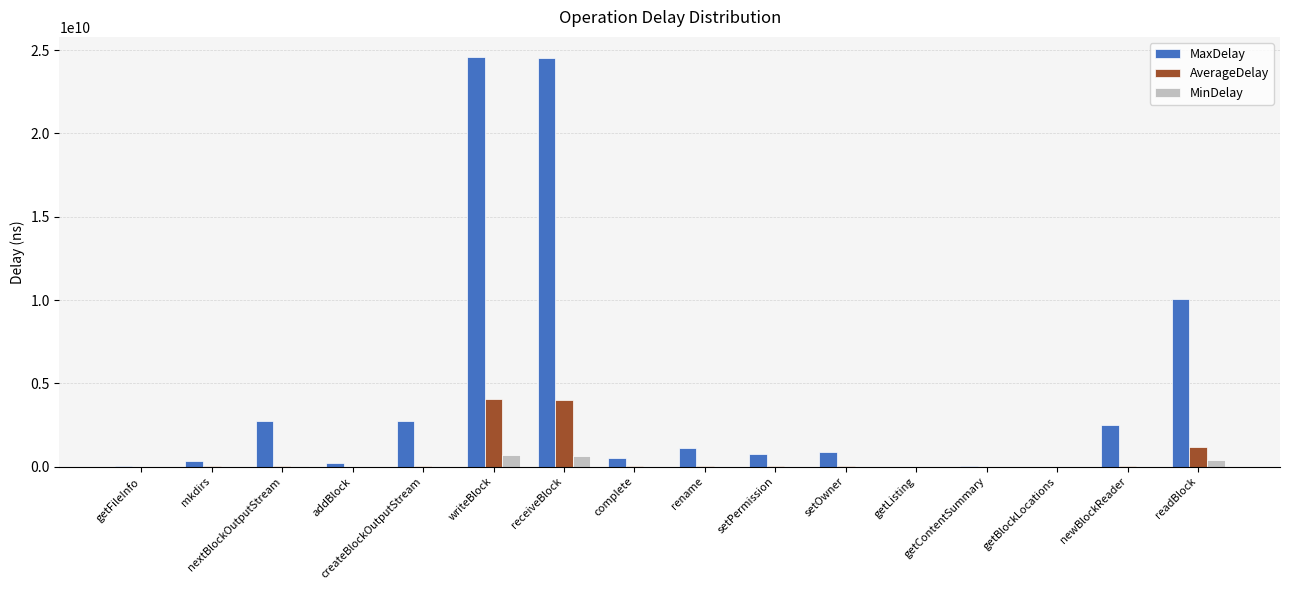

Which series has the largest total across all categories?

MaxDelay